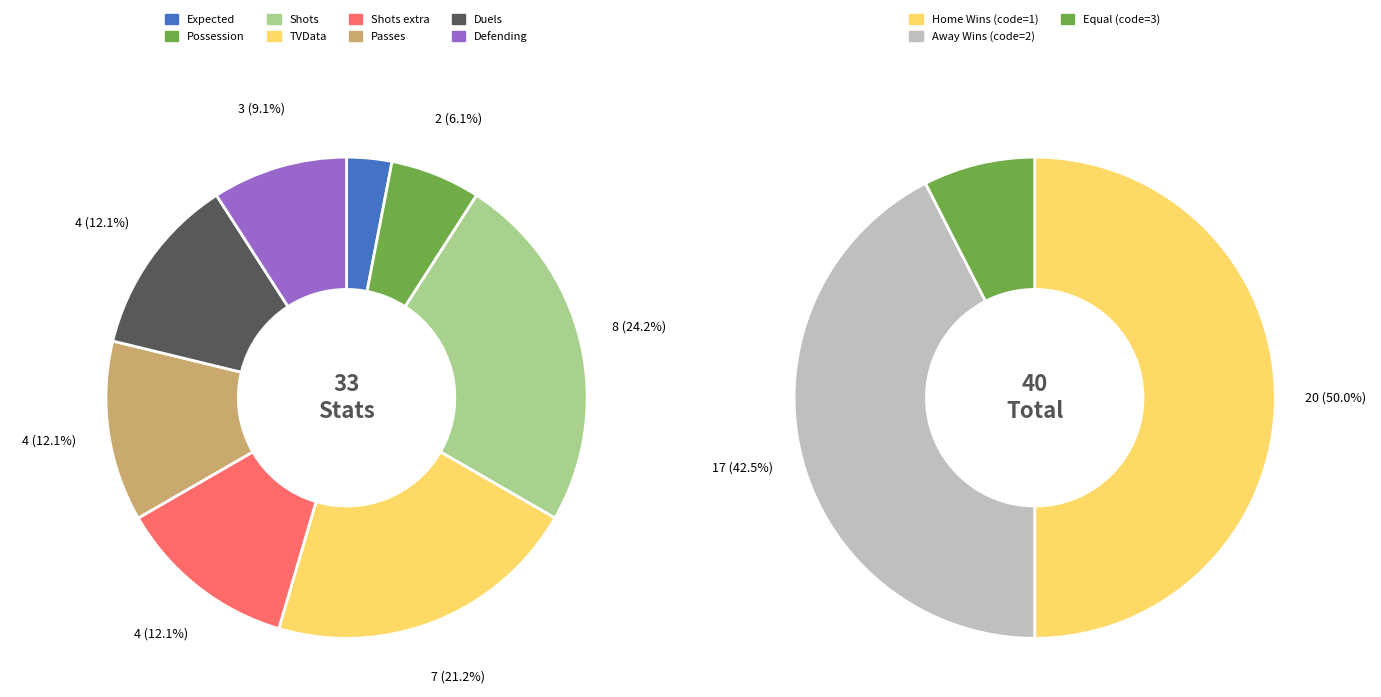

To the nearest percent, what is the difference between the largest and smallest slice percentages?

21%